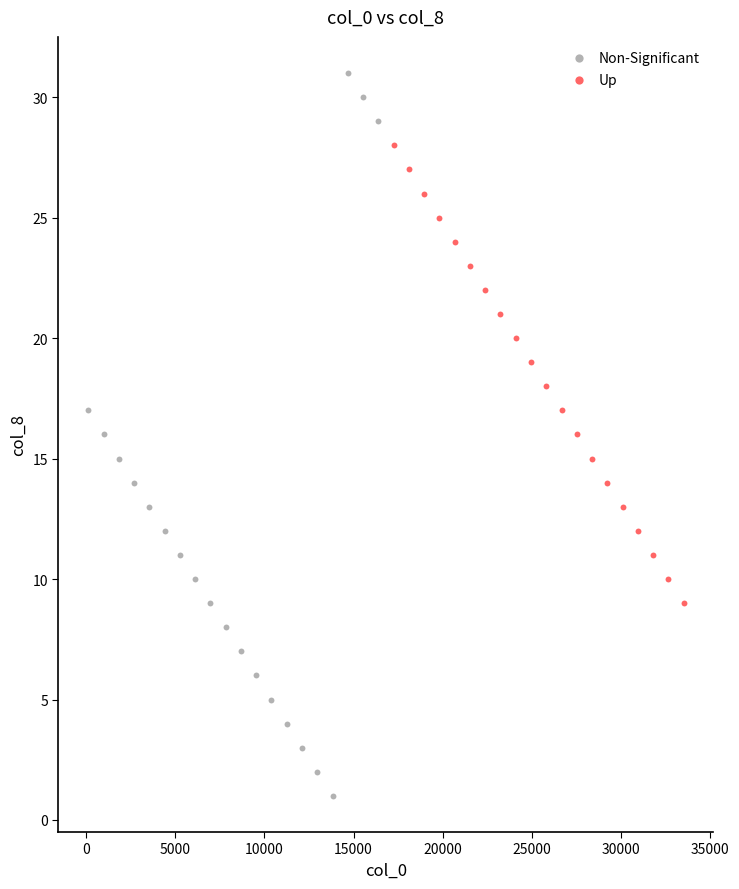

Which series has the widest spread of Y values?

Non-Significant